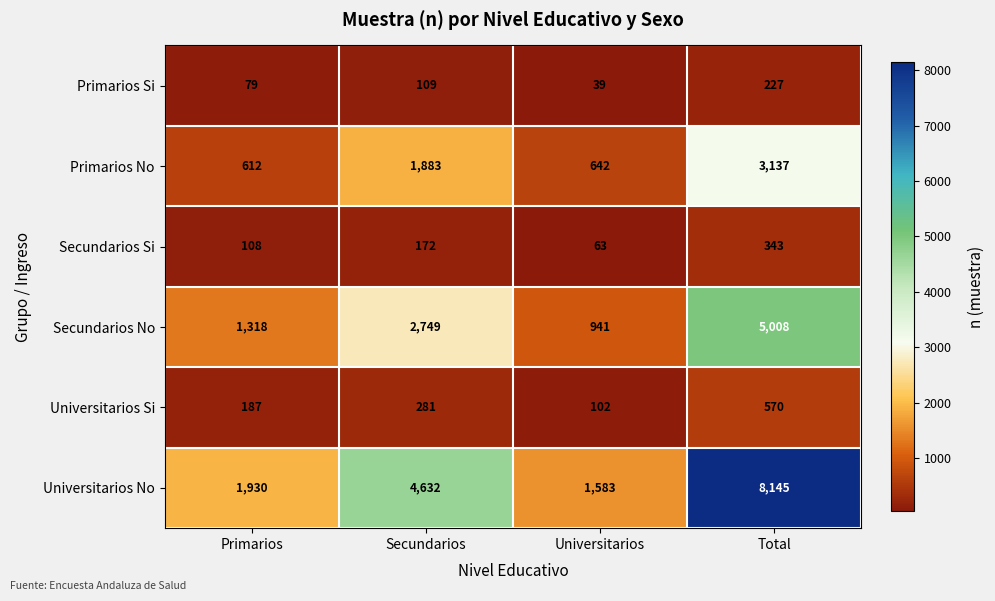

What is the spread (max minus min) of values at Primarios?

1851